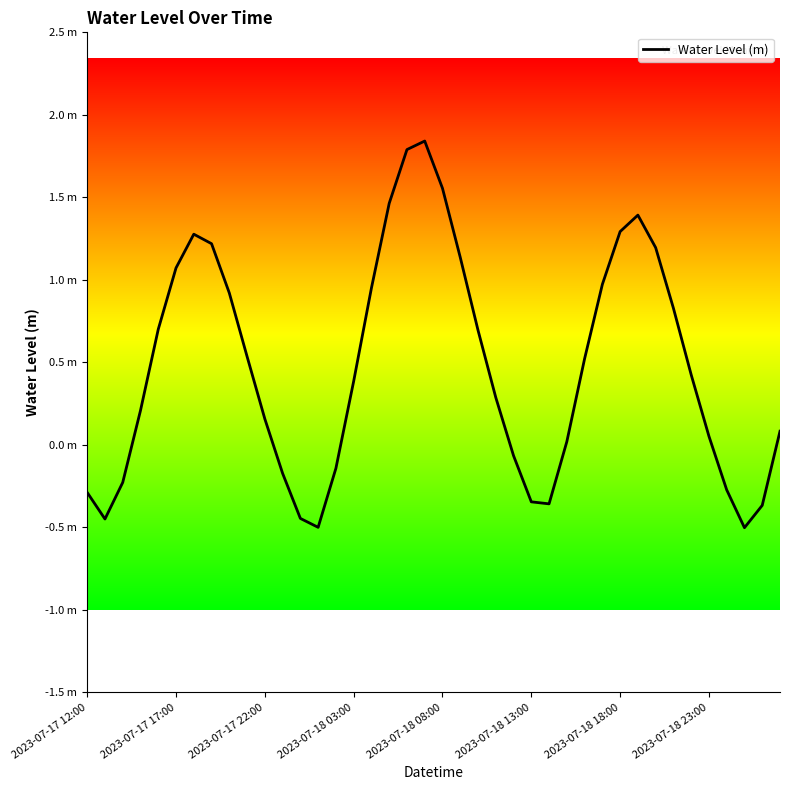

At which category does the chart reach its minimum across all series?

37